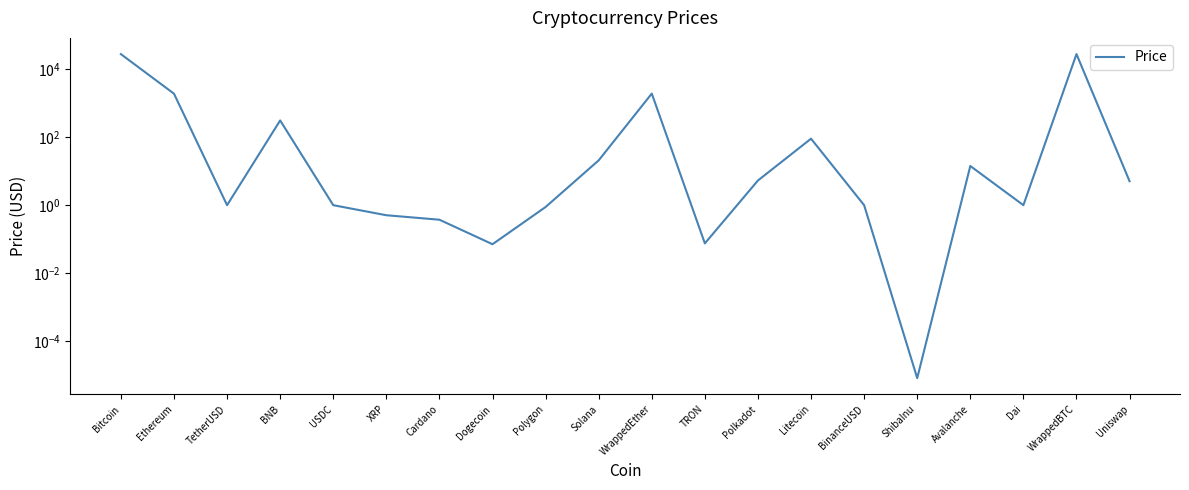

Between Bitcoin and Dai, which is larger?

Bitcoin